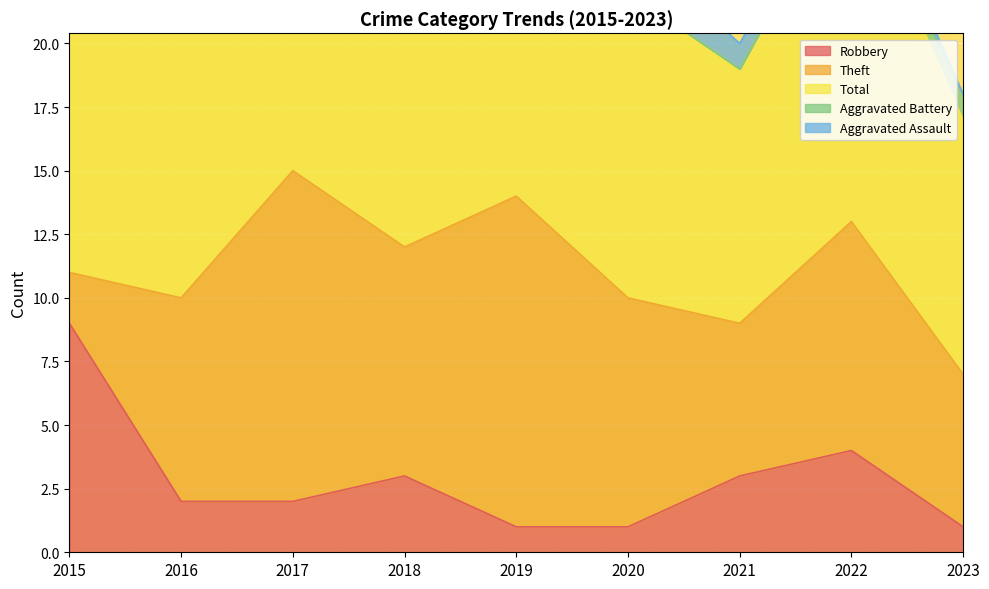

In Robbery, how many points are higher than both neighbors (excluding endpoints)?

2